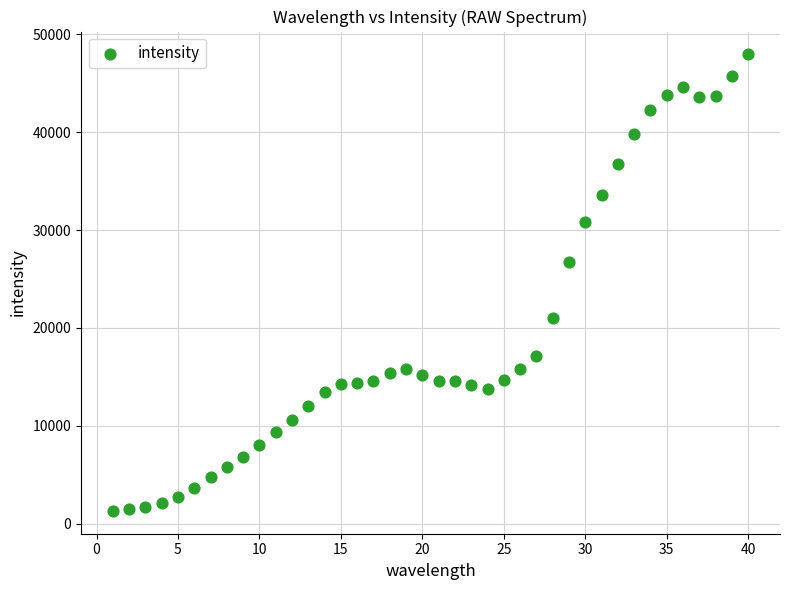

What is the range of Y values (max minus min)?

46659